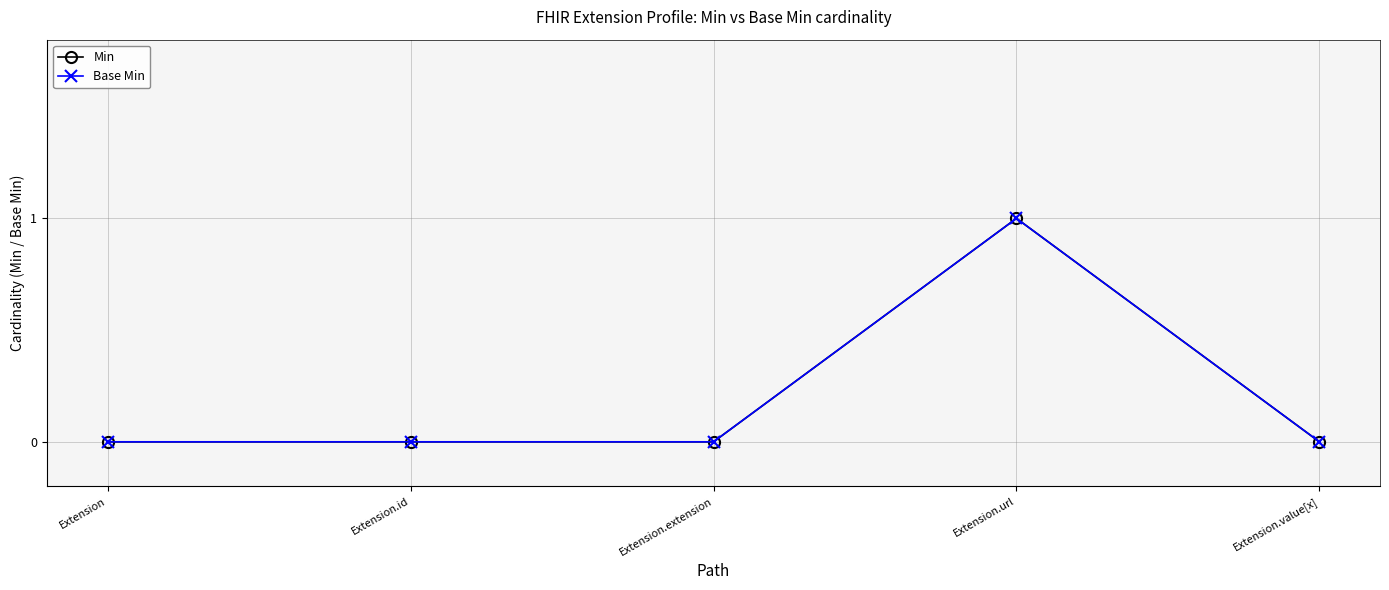

Where is the first local maximum for Base Min?

Extension.url